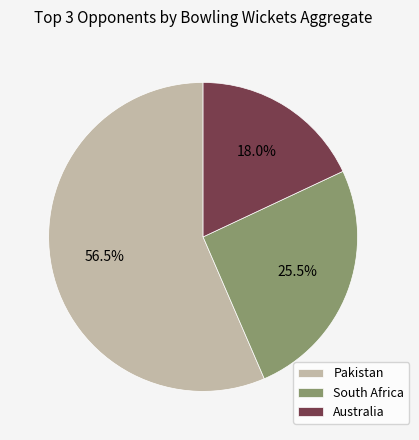

How many slices are in this pie chart?

3